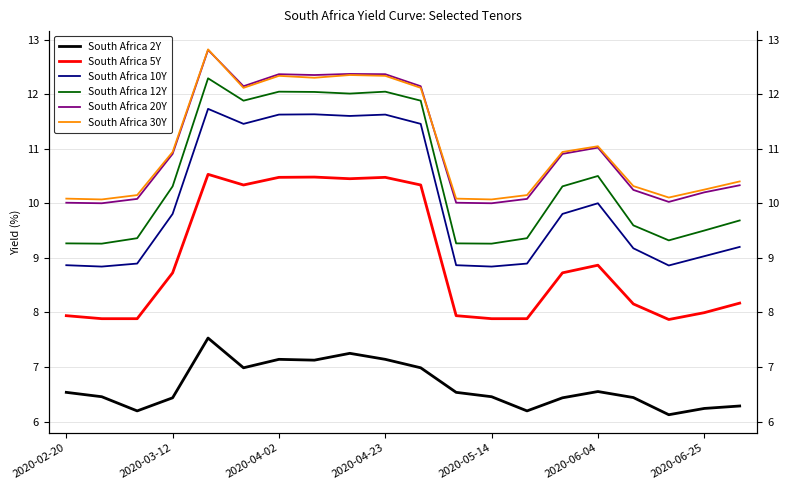

What is the greatest value displayed?

12.8